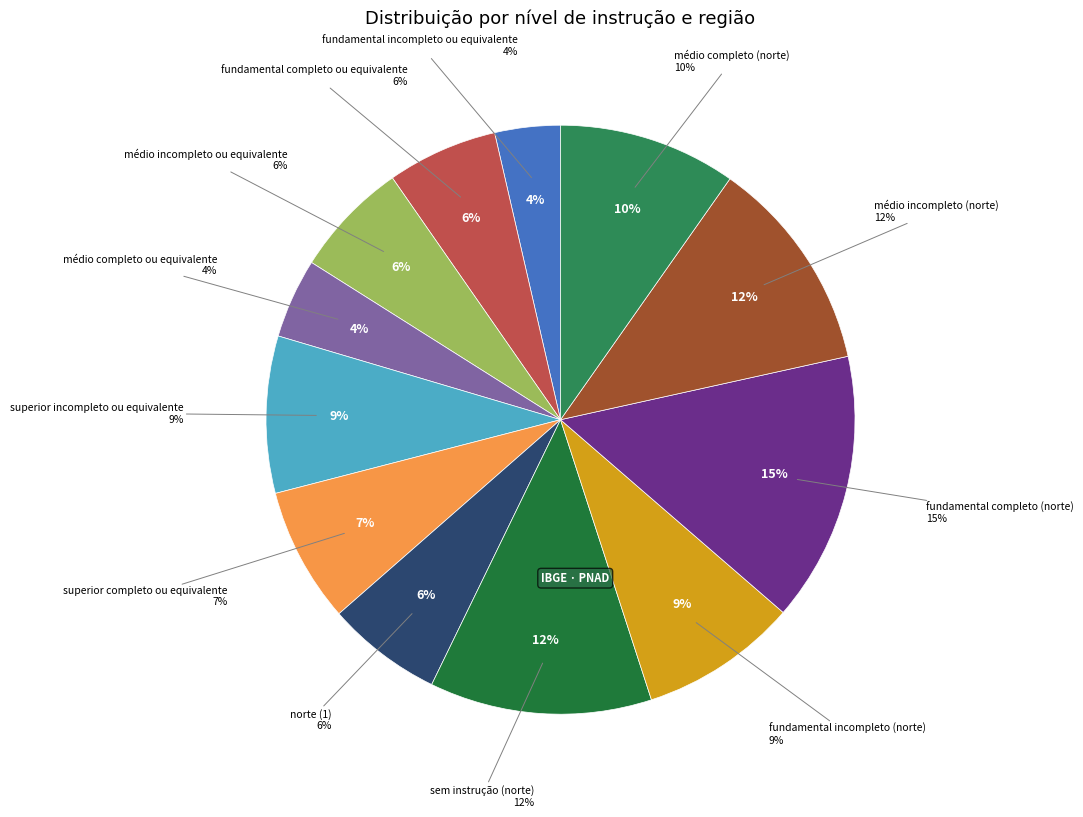

Do fundamental completo (norte) and fundamental incompleto ou equivalente together represent more than half of the pie?

No